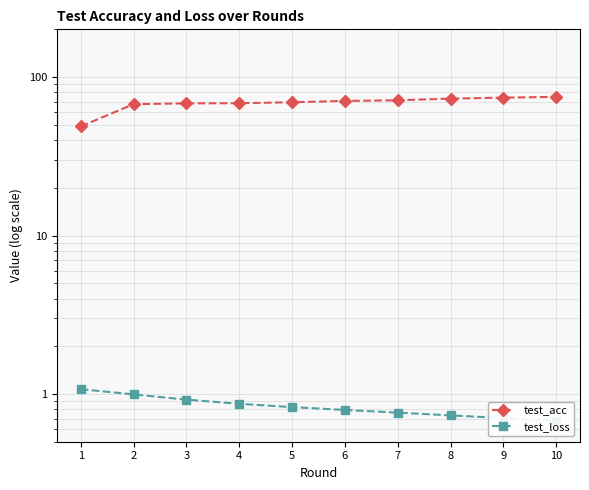

Where is test_acc nearest to the value 61?

2